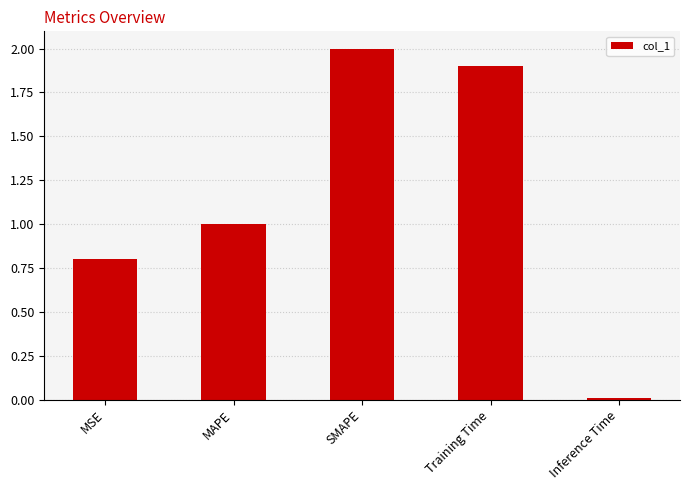

At which category does the chart reach its peak across all series?

SMAPE